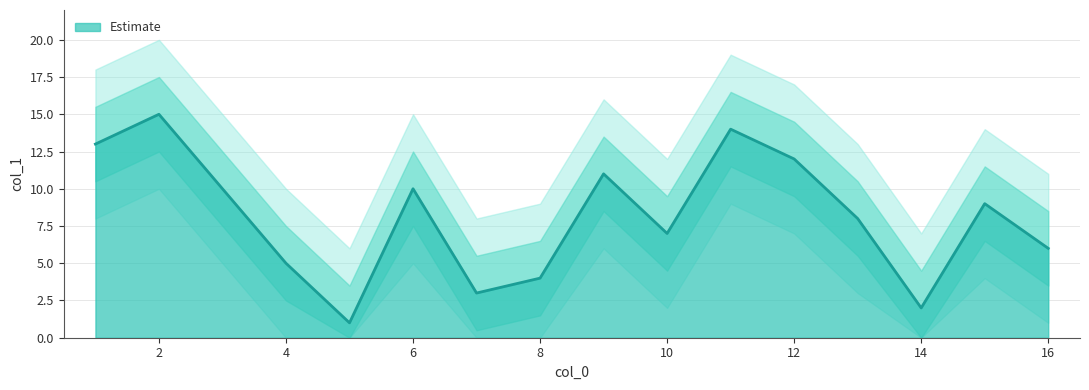

What is the sum of the values at 6 and 11?

24